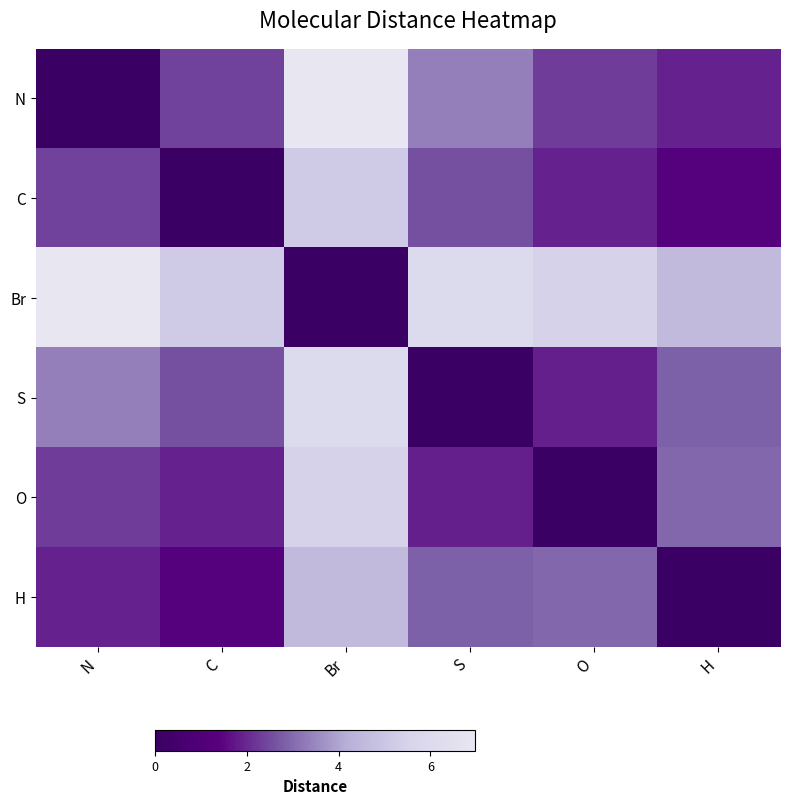

What is the maximum value shown in the chart?

7.0